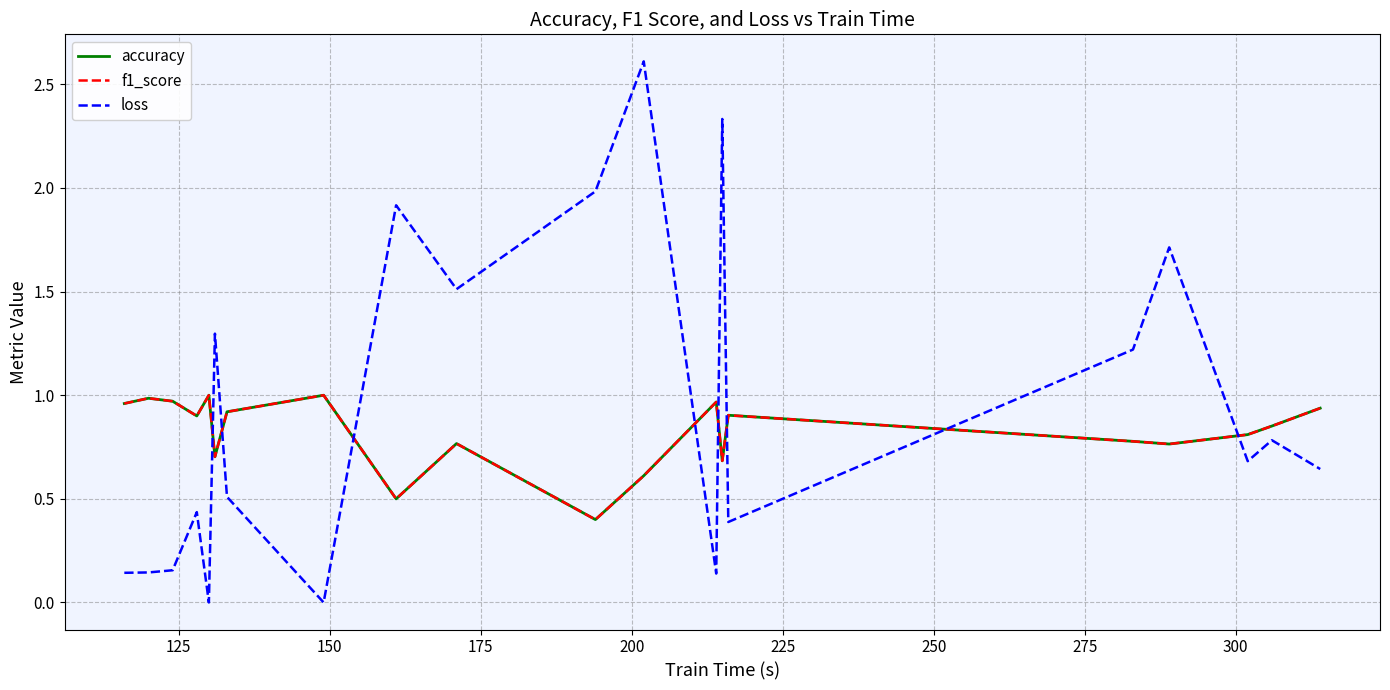

Which series has the largest range (max minus min)?

loss